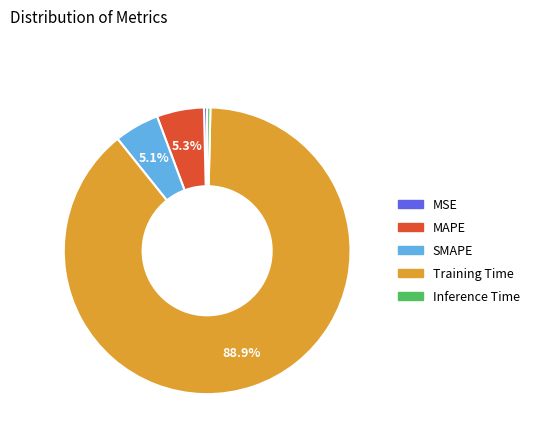

Combined, do SMAPE and Training Time account for over 50%?

Yes